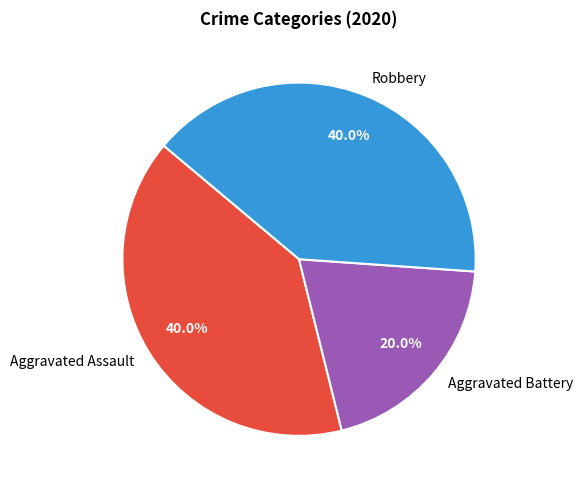

True or false: Aggravated Assault accounts for 31% of the total.

False